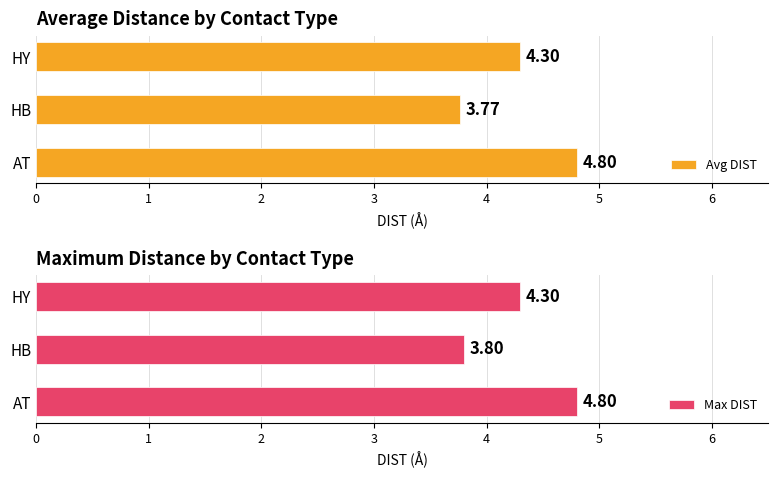

List the series in order of their overall mean, highest first.

Max DIST, Avg DIST